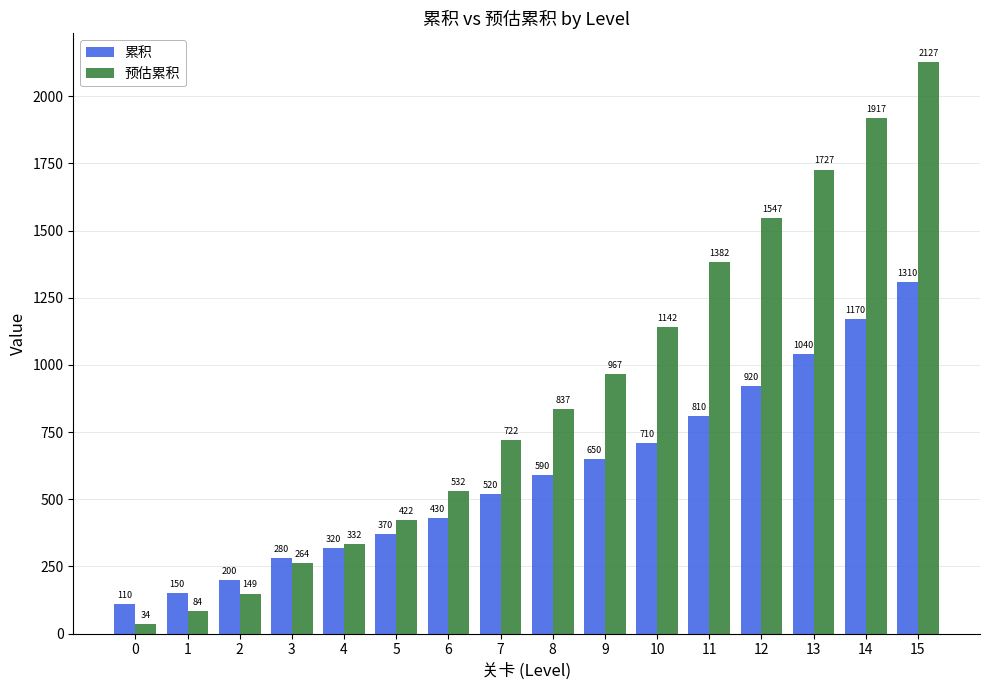

Is the value of 累积 at 9 greater than the value of 预估累积 at 11?

No